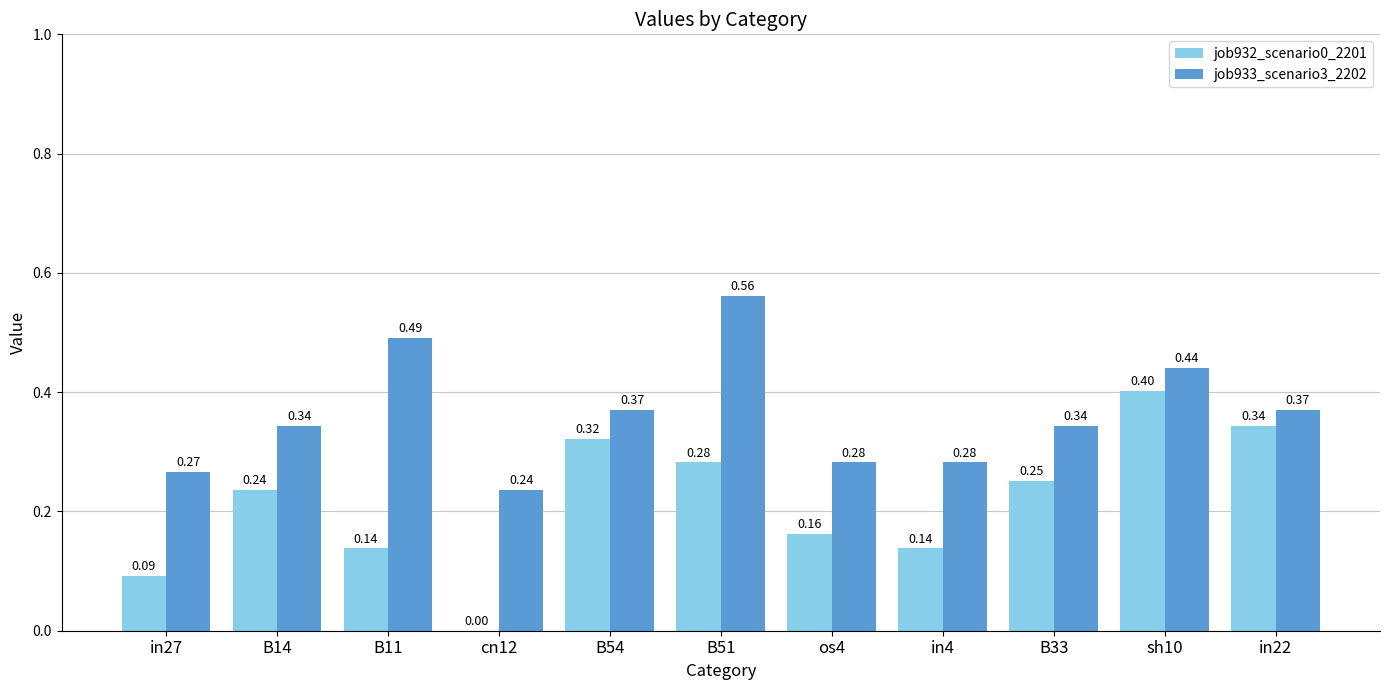

How many data points in job932_scenario0_2201 are above 0?

10